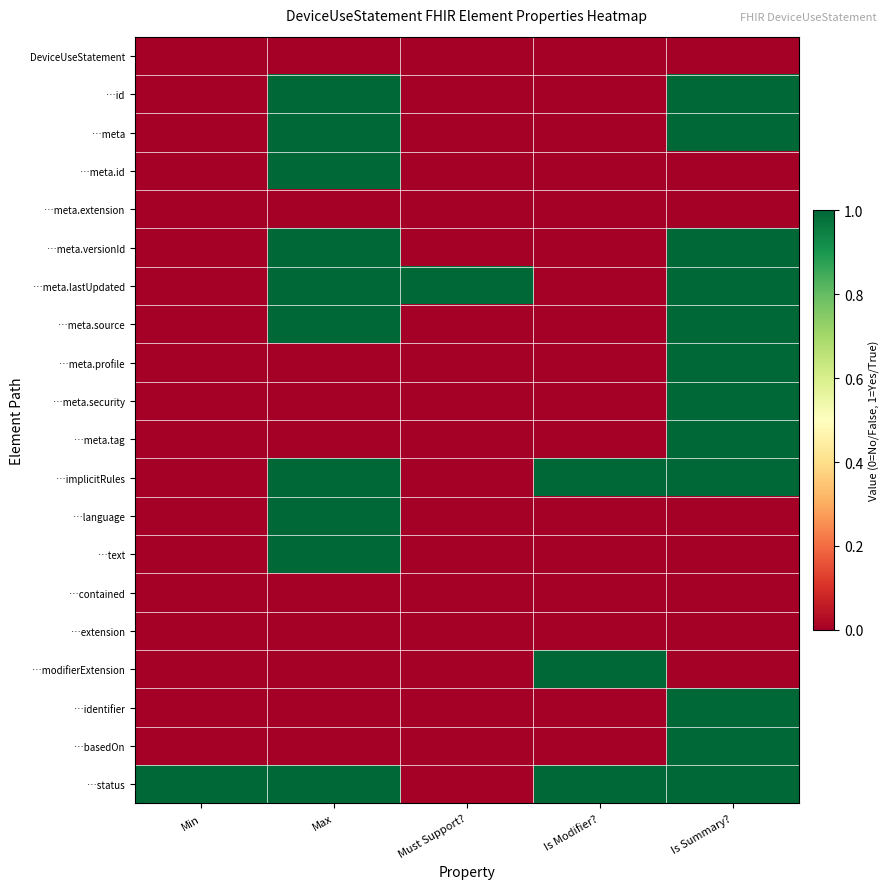

Reading right to left, what are all the values shown in this chart?

DeviceUseStatement: Is Summary?=0	Is Modifier?=0	Must Support?=0	Max=0	Min=0
…id: Is Summary?=1	Is Modifier?=0	Must Support?=0	Max=1	Min=0
…meta: Is Summary?=1	Is Modifier?=0	Must Support?=0	Max=1	Min=0
…meta.id: Is Summary?=0	Is Modifier?=0	Must Support?=0	Max=1	Min=0
…meta.extension: Is Summary?=0	Is Modifier?=0	Must Support?=0	Max=0	Min=0
…meta.versionId: Is Summary?=1	Is Modifier?=0	Must Support?=0	Max=1	Min=0
…meta.lastUpdated: Is Summary?=1	Is Modifier?=0	Must Support?=1	Max=1	Min=0
…meta.source: Is Summary?=1	Is Modifier?=0	Must Support?=0	Max=1	Min=0
…meta.profile: Is Summary?=1	Is Modifier?=0	Must Support?=0	Max=0	Min=0
…meta.security: Is Summary?=1	Is Modifier?=0	Must Support?=0	Max=0	Min=0
…meta.tag: Is Summary?=1	Is Modifier?=0	Must Support?=0	Max=0	Min=0
…implicitRules: Is Summary?=1	Is Modifier?=1	Must Support?=0	Max=1	Min=0
…language: Is Summary?=0	Is Modifier?=0	Must Support?=0	Max=1	Min=0
…text: Is Summary?=0	Is Modifier?=0	Must Support?=0	Max=1	Min=0
…contained: Is Summary?=0	Is Modifier?=0	Must Support?=0	Max=0	Min=0
…extension: Is Summary?=0	Is Modifier?=0	Must Support?=0	Max=0	Min=0
…modifierExtension: Is Summary?=0	Is Modifier?=1	Must Support?=0	Max=0	Min=0
…identifier: Is Summary?=1	Is Modifier?=0	Must Support?=0	Max=0	Min=0
…basedOn: Is Summary?=1	Is Modifier?=0	Must Support?=0	Max=0	Min=0
…status: Is Summary?=1	Is Modifier?=1	Must Support?=0	Max=1	Min=1